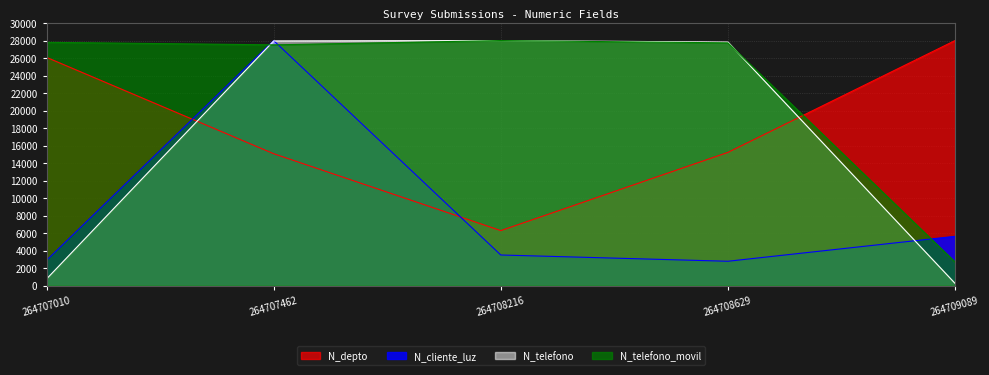

True or false: N_telefono has more than 2 interior local peaks.

False